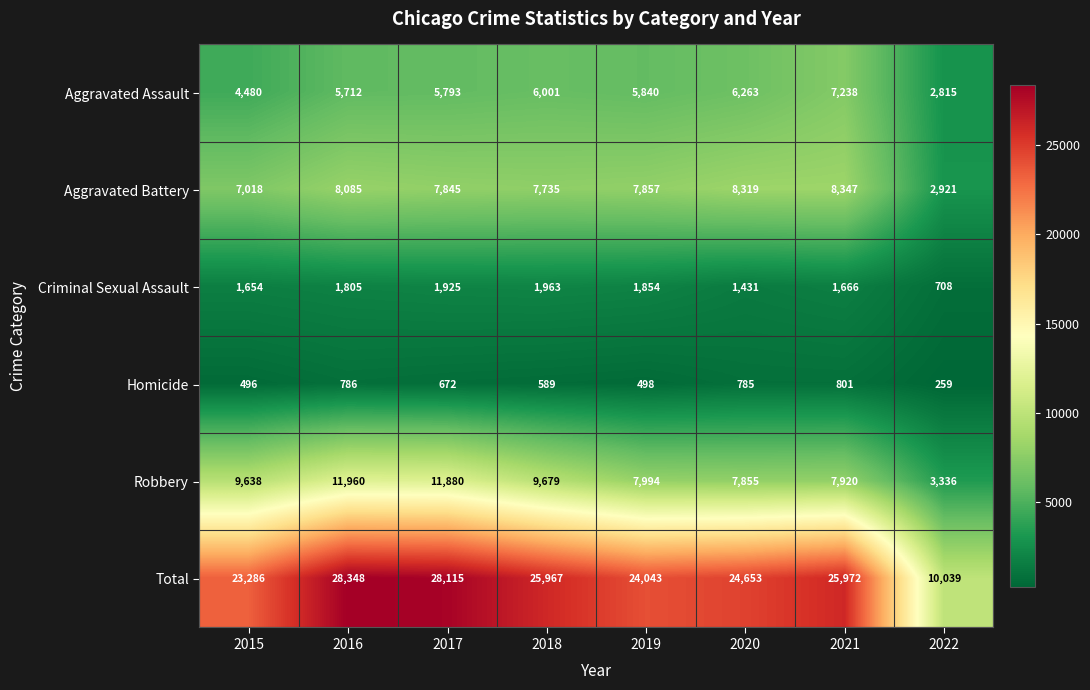

At how many categories does at least one series exceed 1949?

8